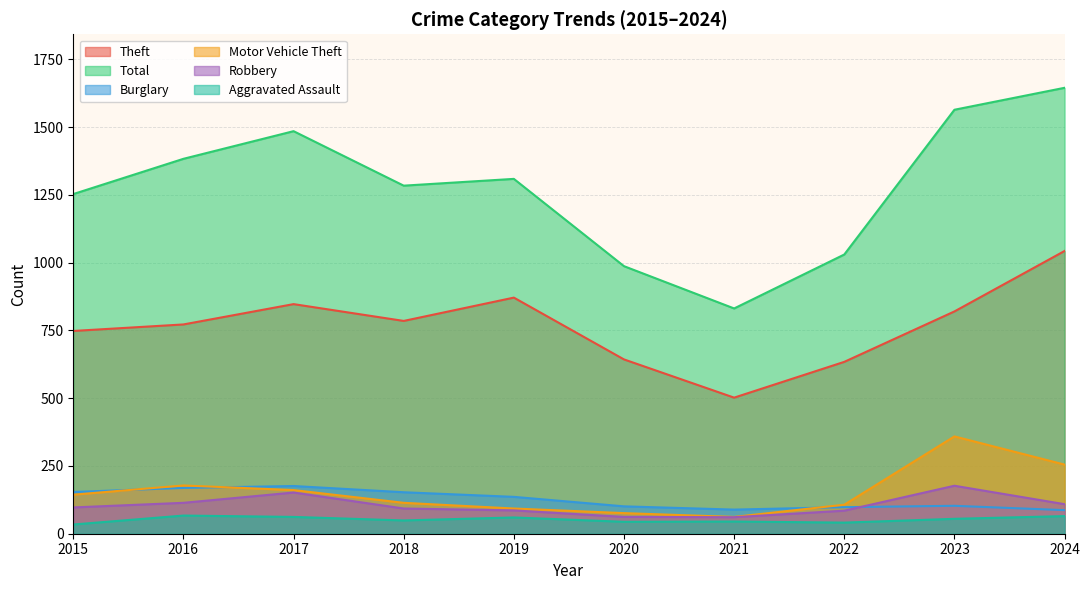

The Total series shows 1253 at 2015. True or false?

True